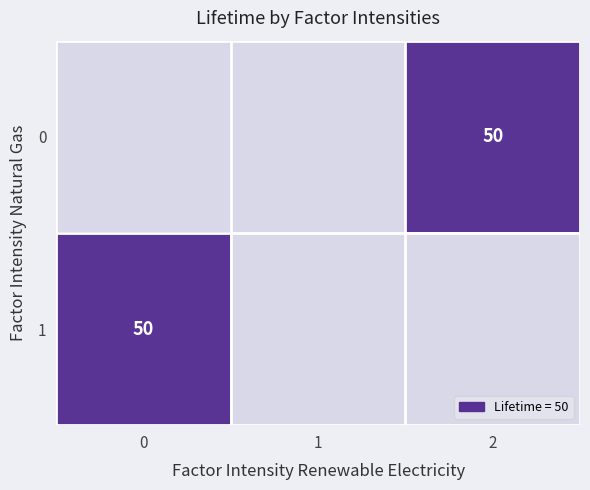

What is the maximum value shown in the chart?

50.0